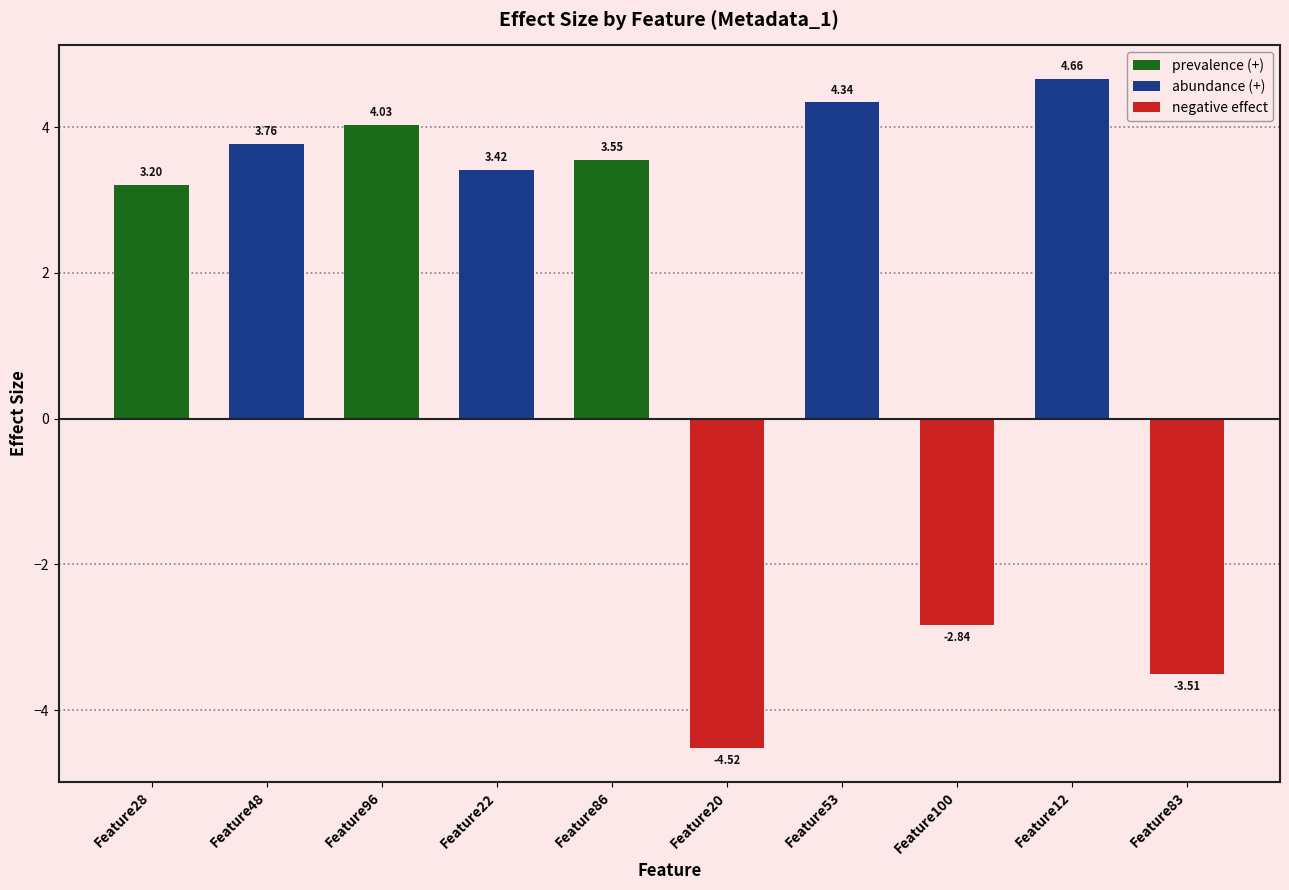

List the labels in order of value, smallest first.

Feature20, Feature83, Feature100, Feature28, Feature22, Feature86, Feature48, Feature96, Feature53, Feature12